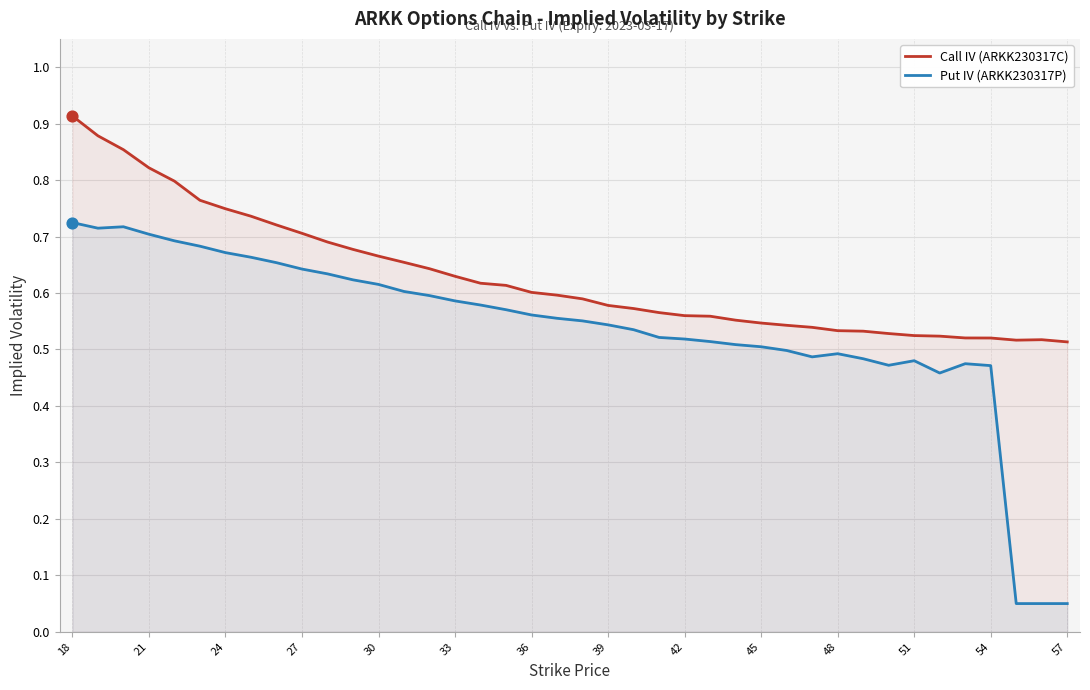

At how many categories does at least one series exceed 0?

40